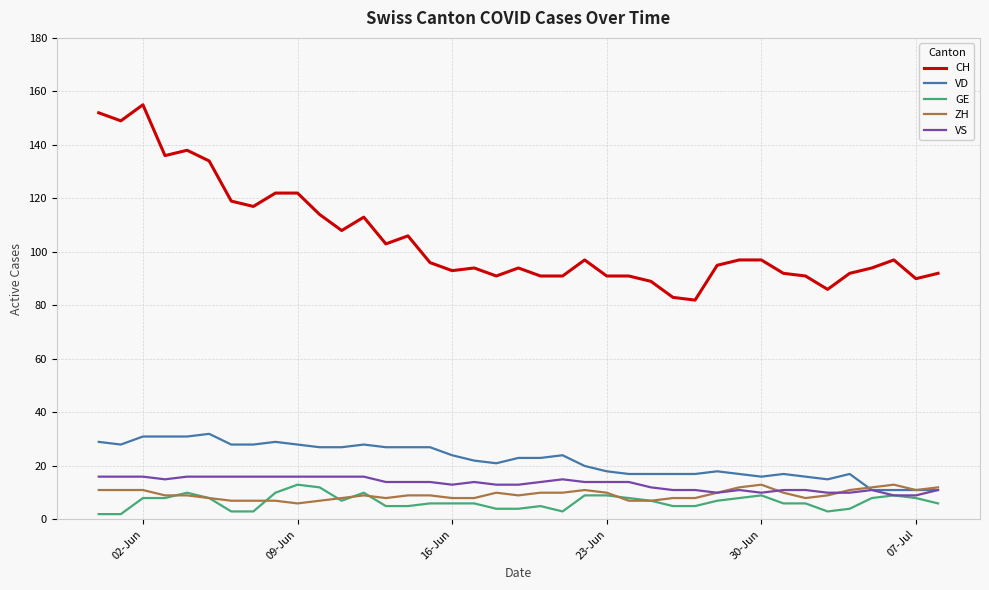

True or false: VD and CH cross at least once.

False